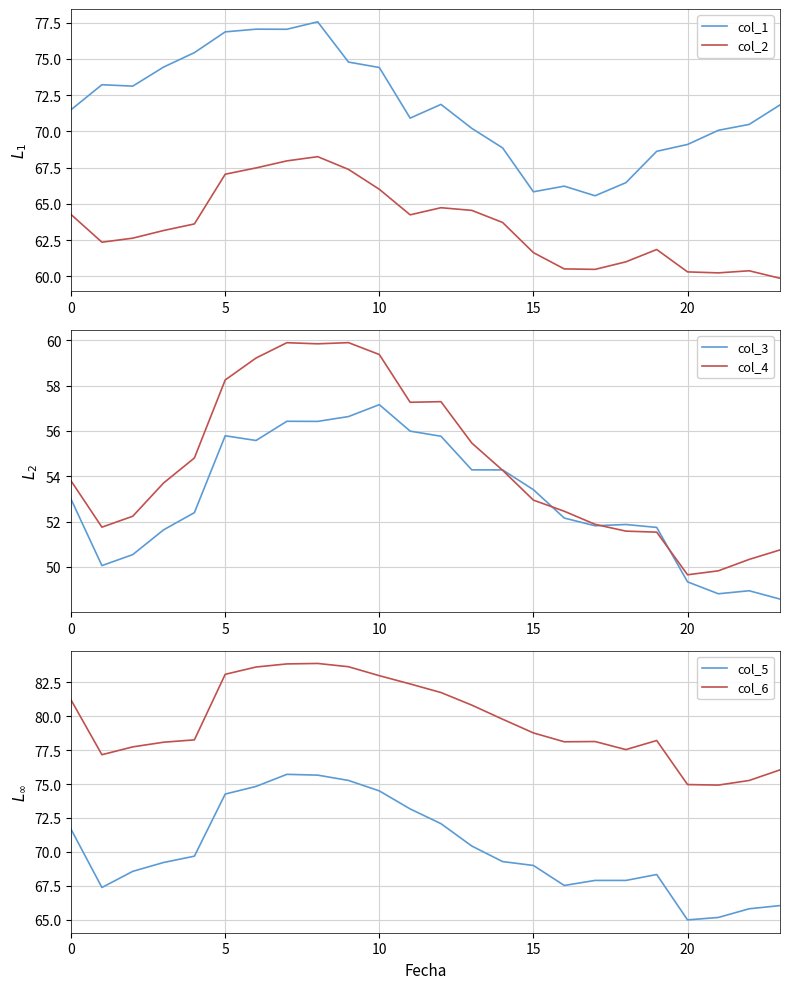

How many lines are shown in the chart?

6